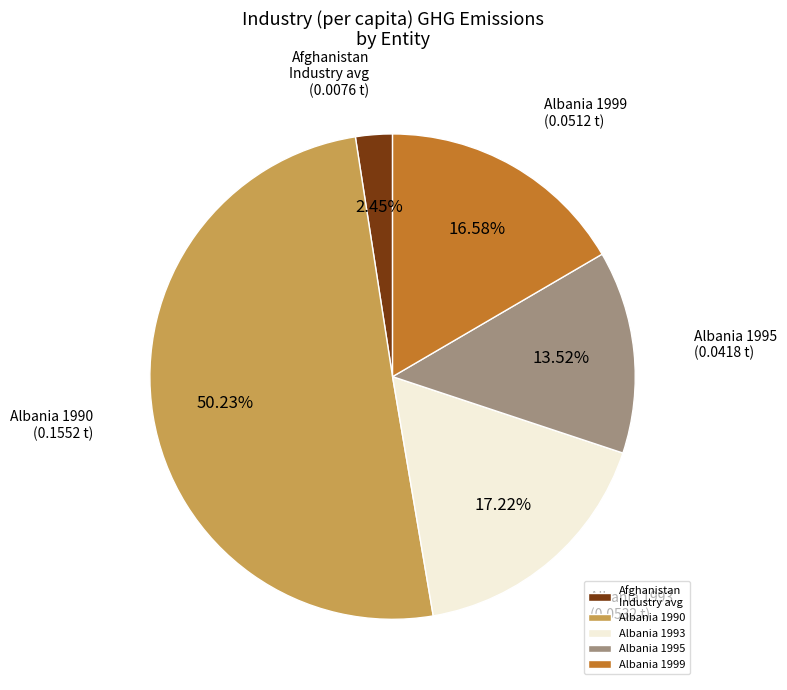

Is the sum of Albania 1990 and Albania 1995 greater than half?

Yes